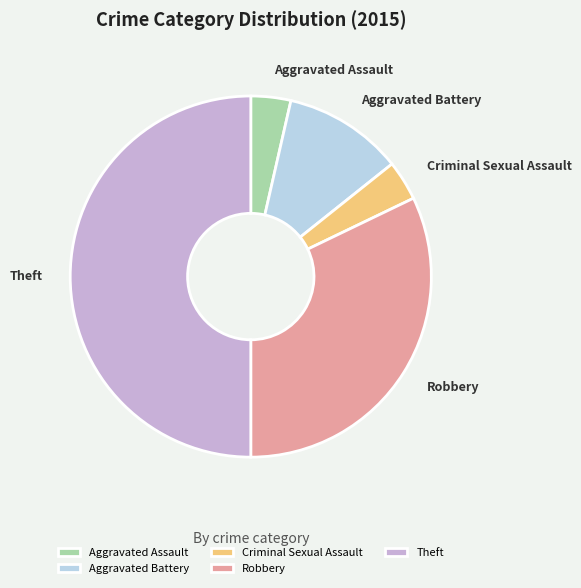

True or false: Theft accounts for 50% of the total.

True